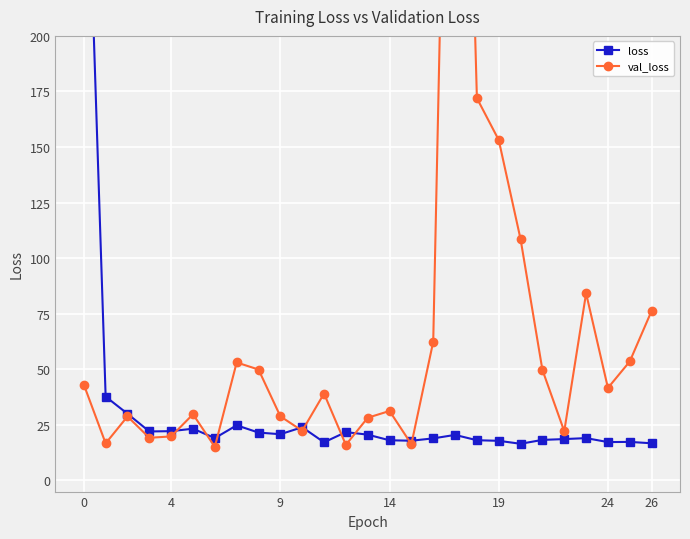

How many interior local valleys does the loss series have?

7